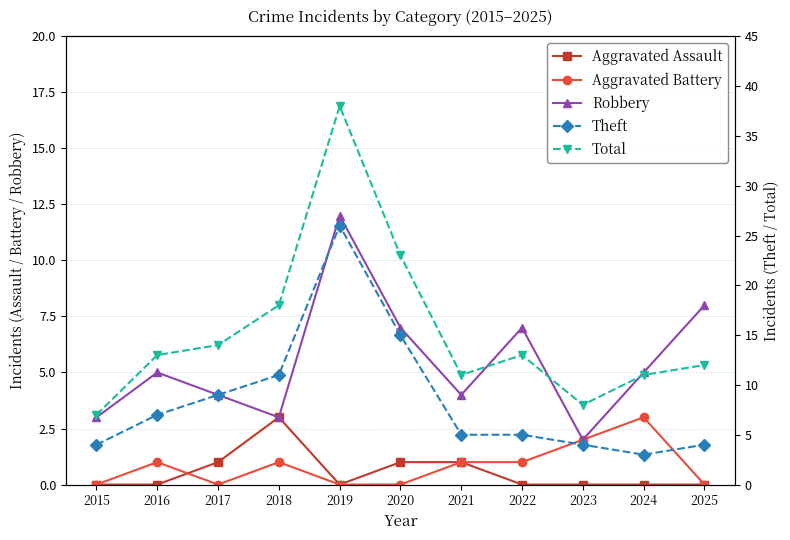

Which series has the largest total across all categories?

Total